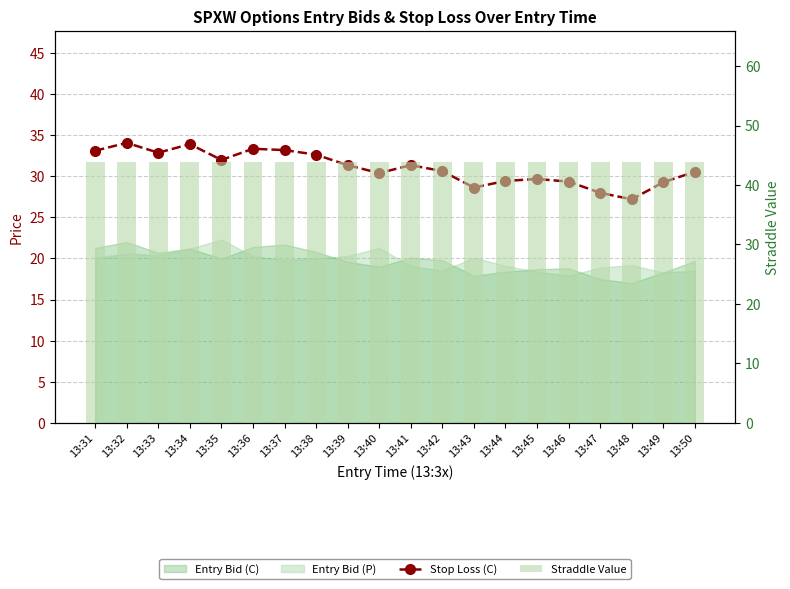

Which series has the largest range (max minus min)?

Stop Loss (C)